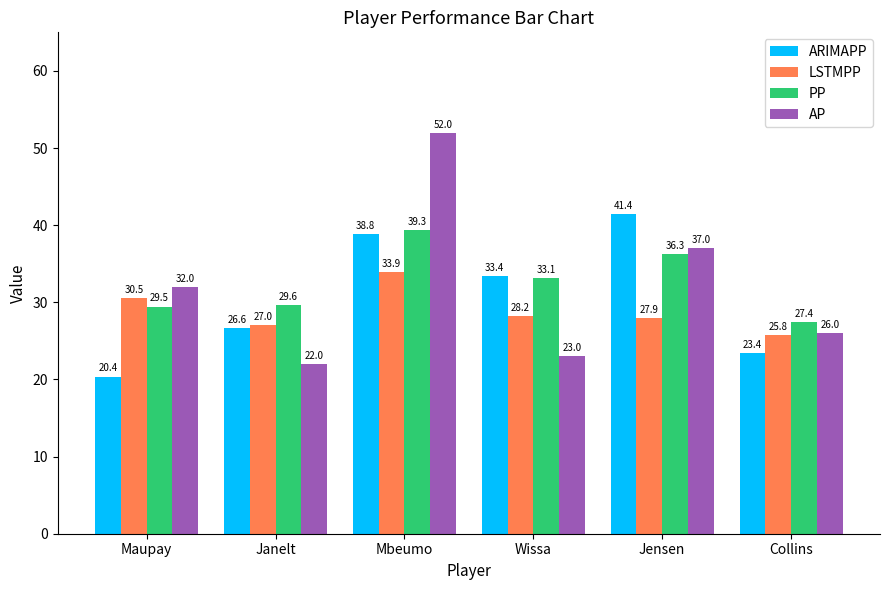

Which series has the widest spread of values?

AP